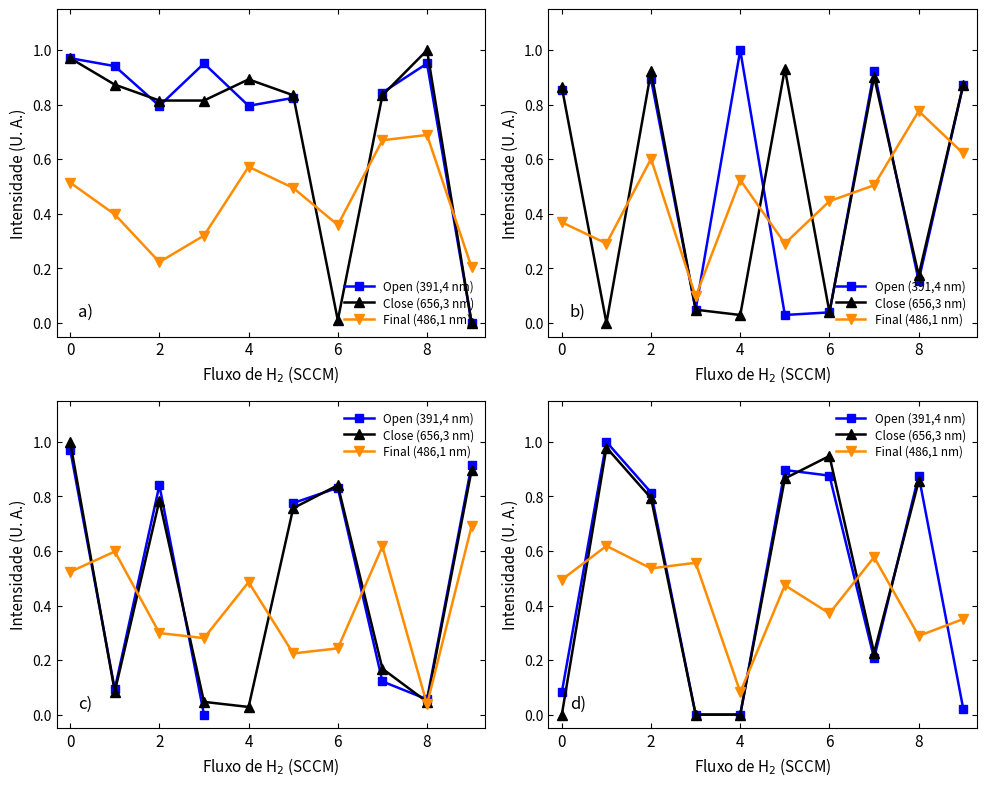

Count the number of categories in the chart.

10